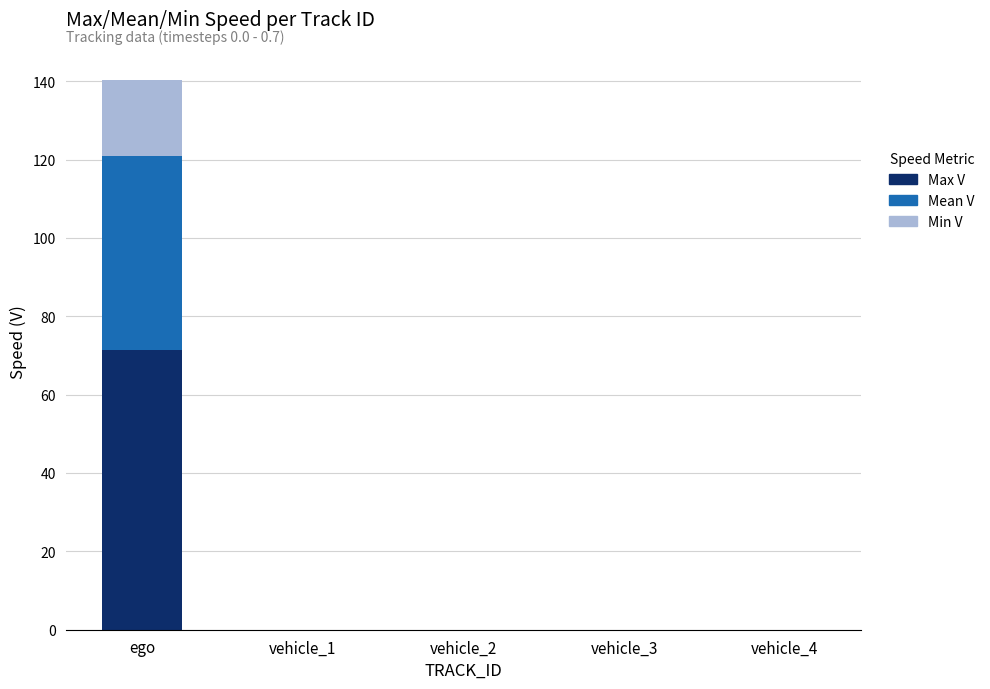

What is the total value across all series at ego?

140.2